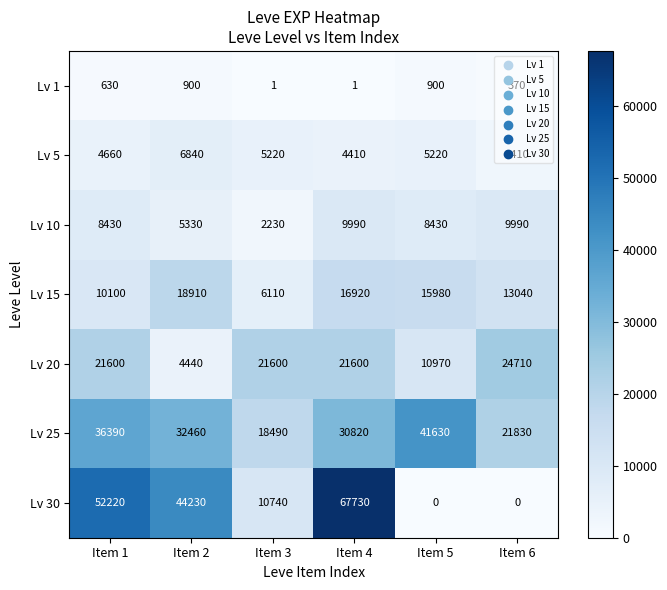

Which category has the highest value across all series?

Item 4